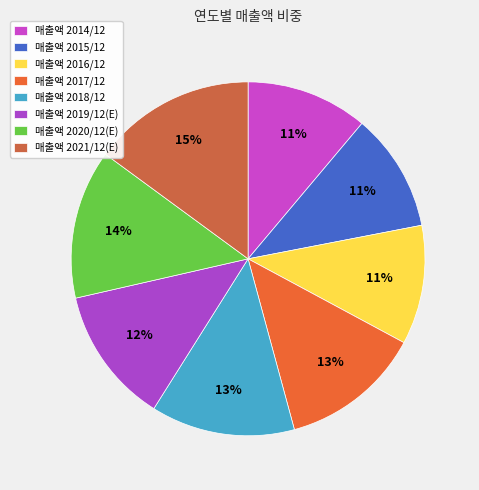

Is there any slice that represents more than half of the pie?

No